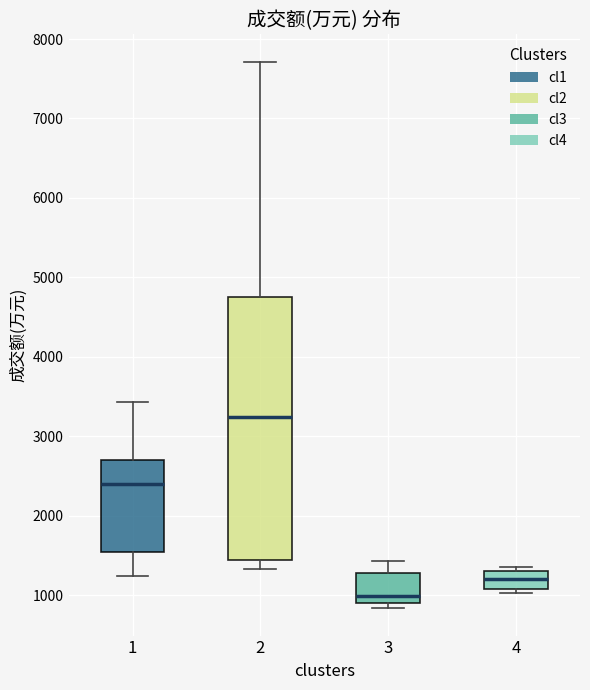

Reading left to right, transcribe this box plot: for each box, give where its median line is, the range the box spans, and where its two whiskers end, as read against the y-axis. The values are not printed on the chart, so give them approximately, as read against the axis.

1: median 2400, box 1600 to 2700, whiskers 1200 to 3400
2: median 3200, box 1400 to 4800, whiskers 1300 to 7700
3: median 1000, box 900 to 1300, whiskers 800 to 1400
4: median 1200, box 1100 to 1300, whiskers 1000 to 1400